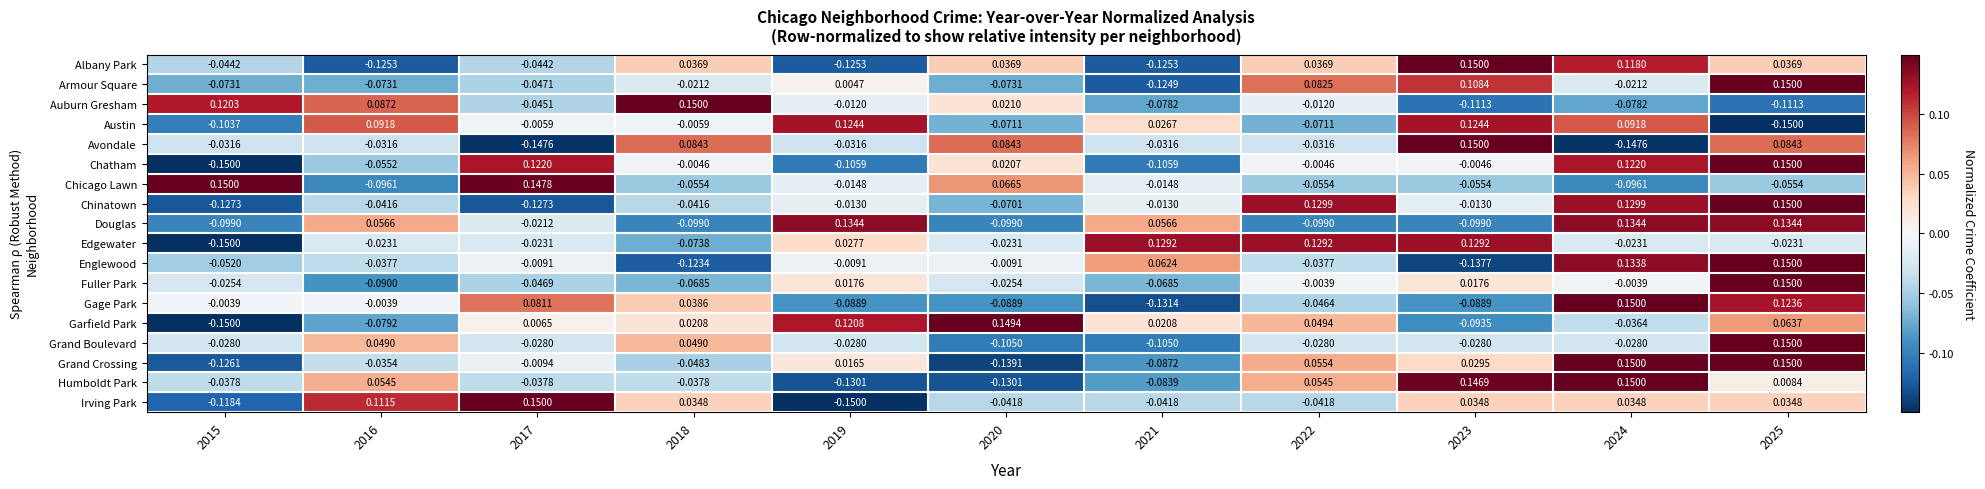

How many distinct data groups are displayed?

18